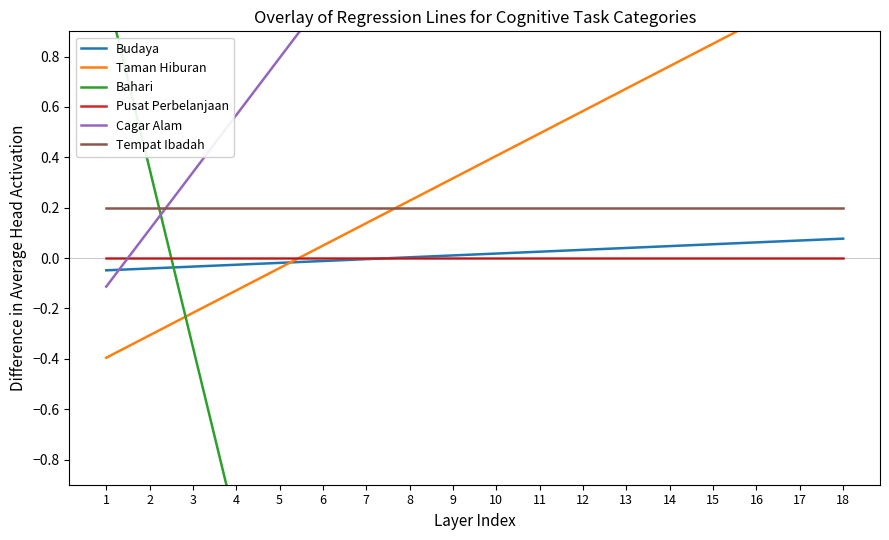

True or false: Pusat Perbelanjaan and Tempat Ibadah cross at least once.

False